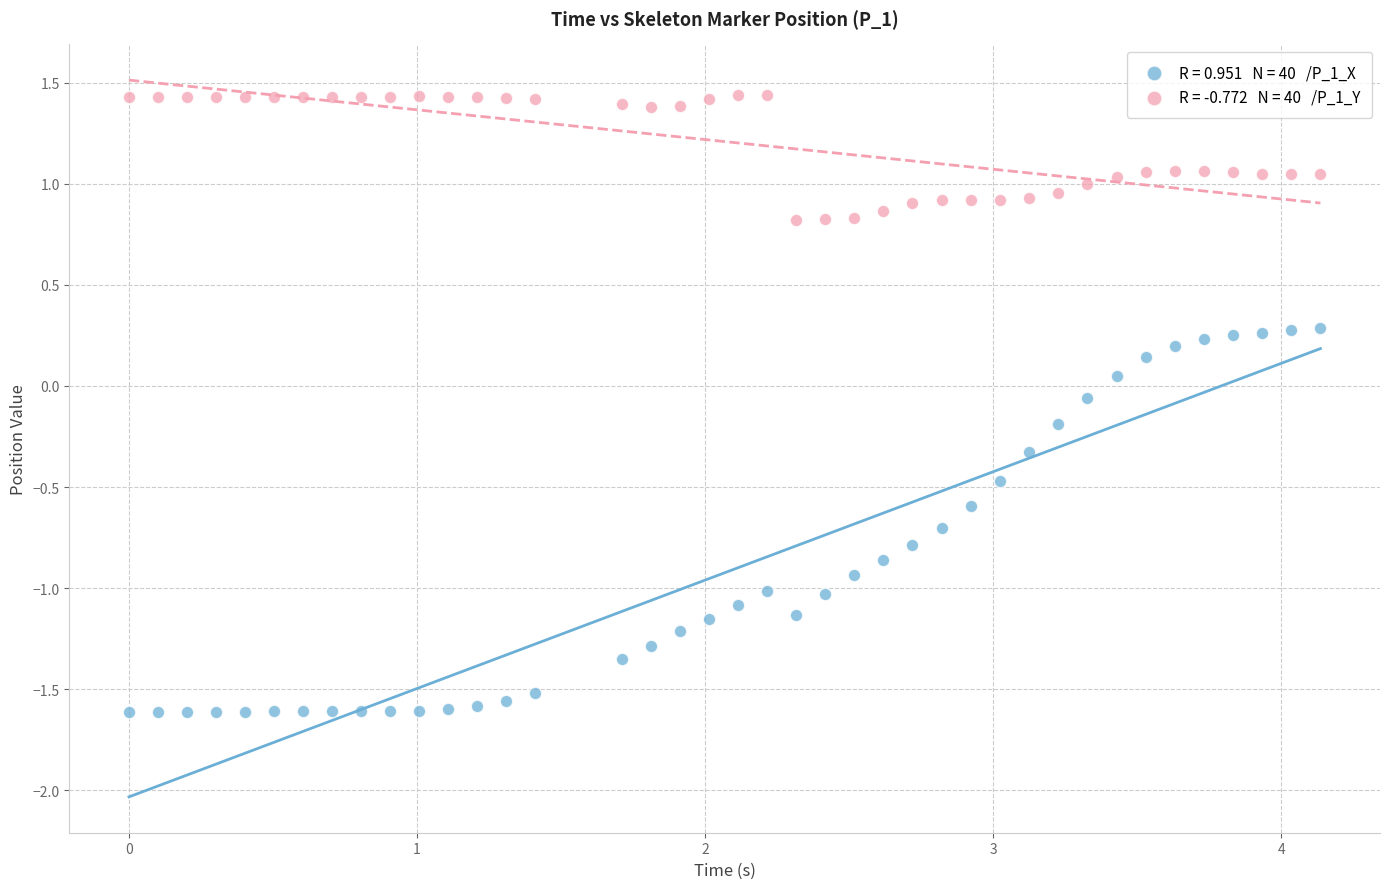

Across all data points, what is the range of Y values (max minus min)?

3.1